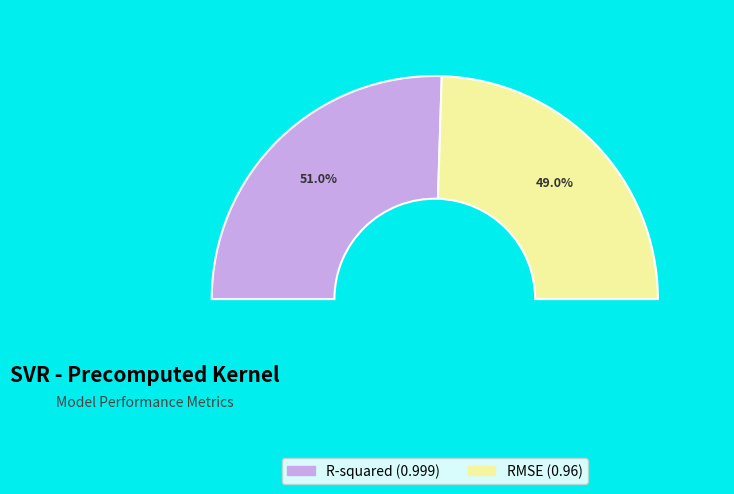

What percentage is the RMSE slice, to the nearest percent?

49%